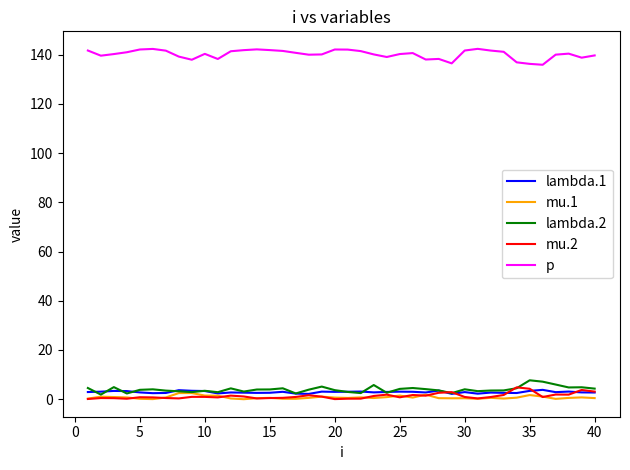

Which series has the largest total across all categories?

p